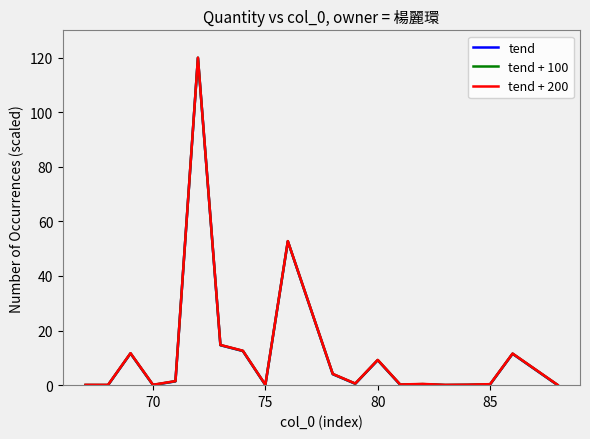

What is the greatest value displayed?

120.0